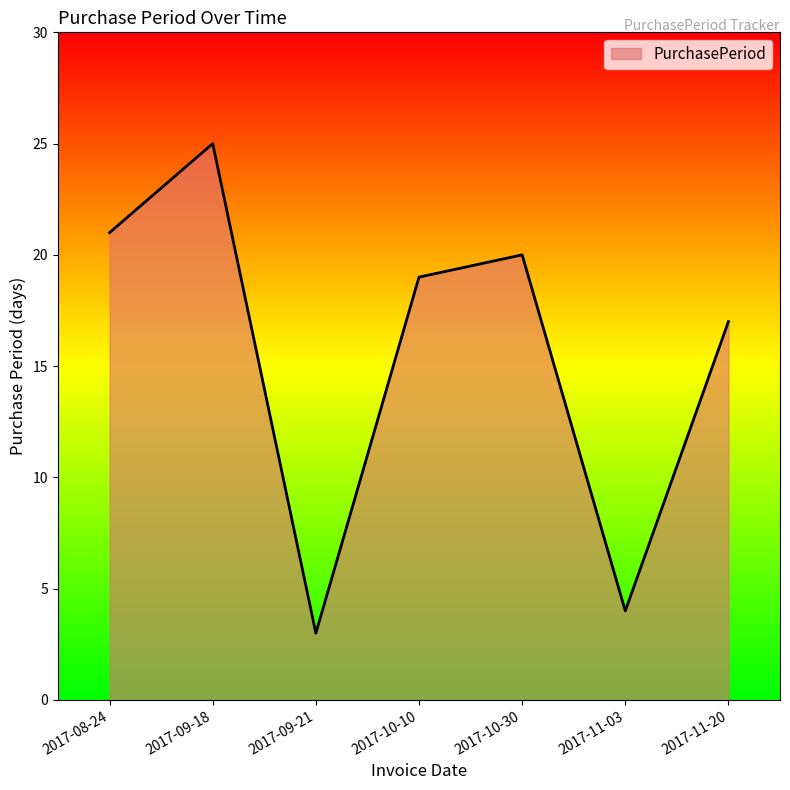

What position from the left is 2017-08-24?

1